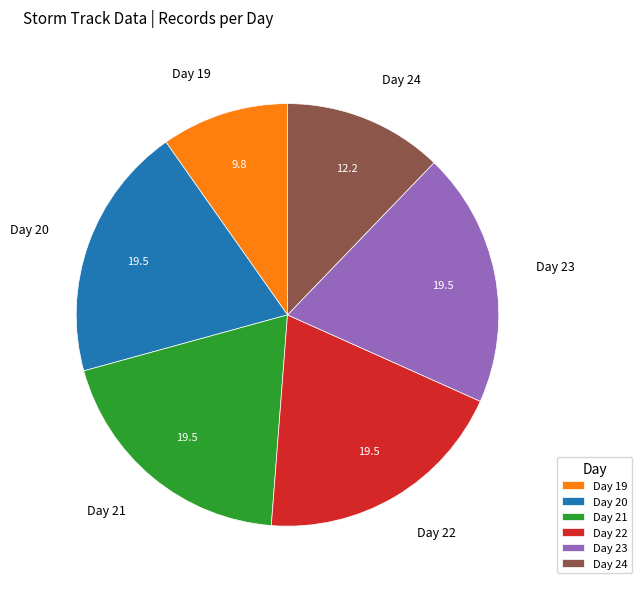

Combined, do Day 21 and Day 19 account for over 50%?

No